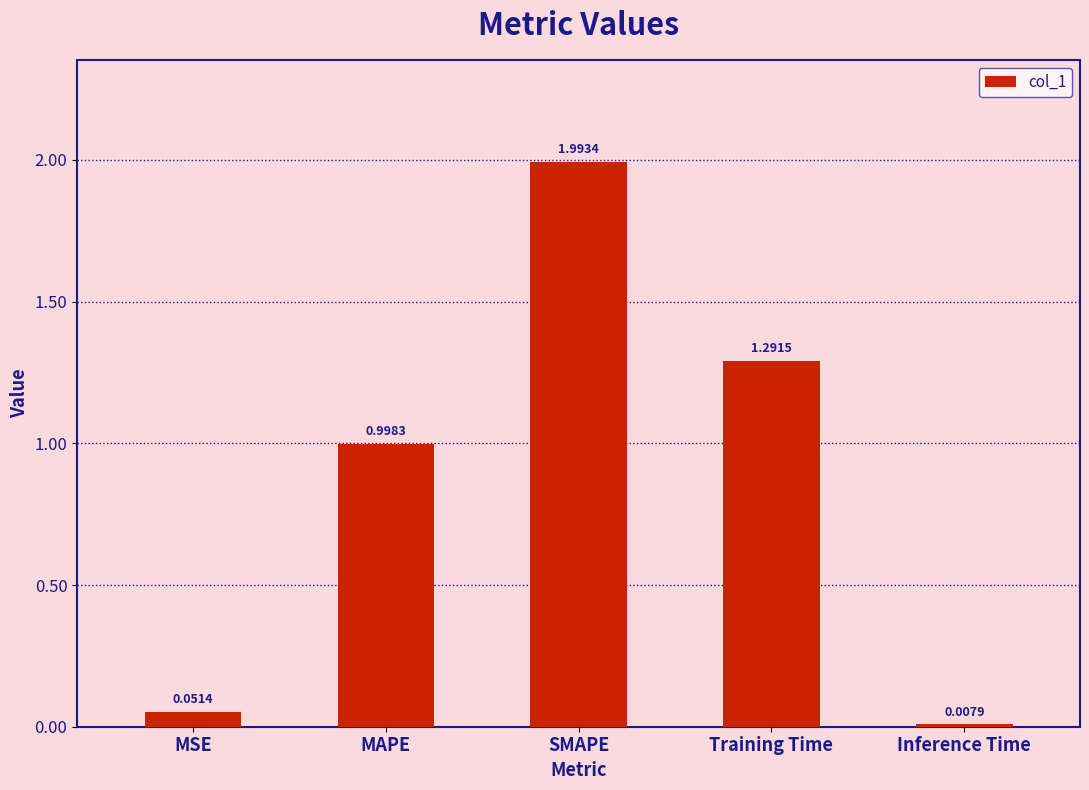

What is the change in value from SMAPE to Training Time?

-0.7